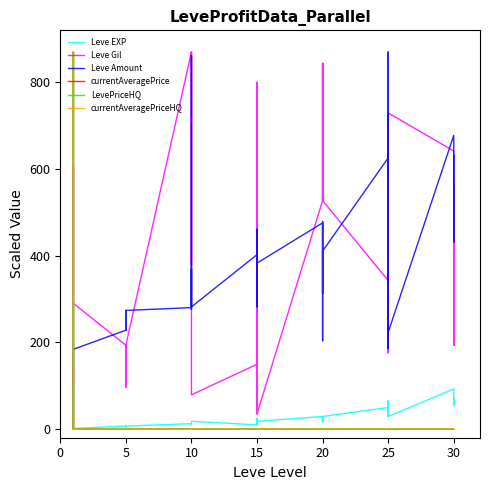

Which series has the largest total across all categories?

Leve Gil